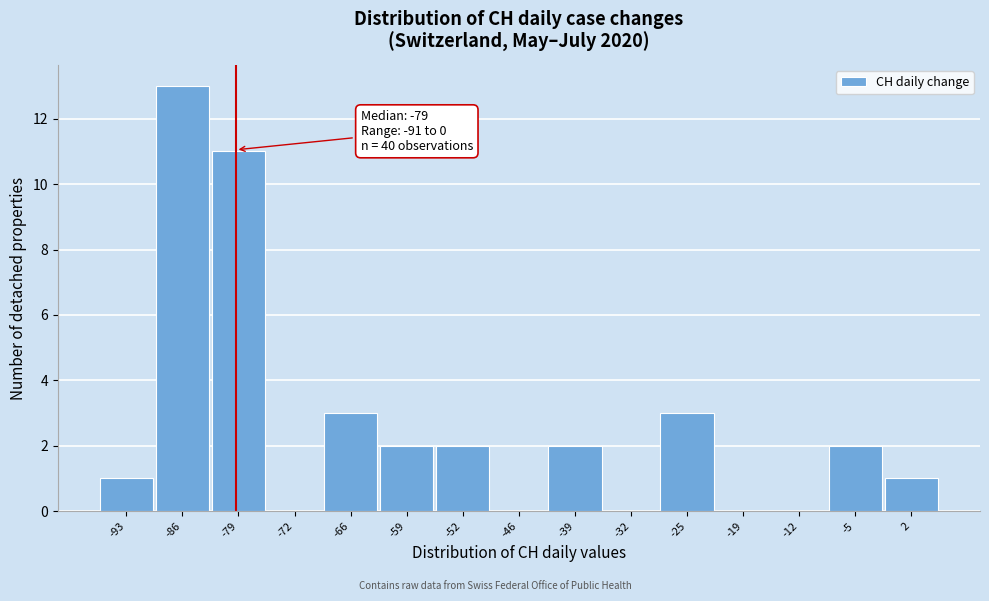

Which range on the x-axis has the tallest bar?

-89 to -83